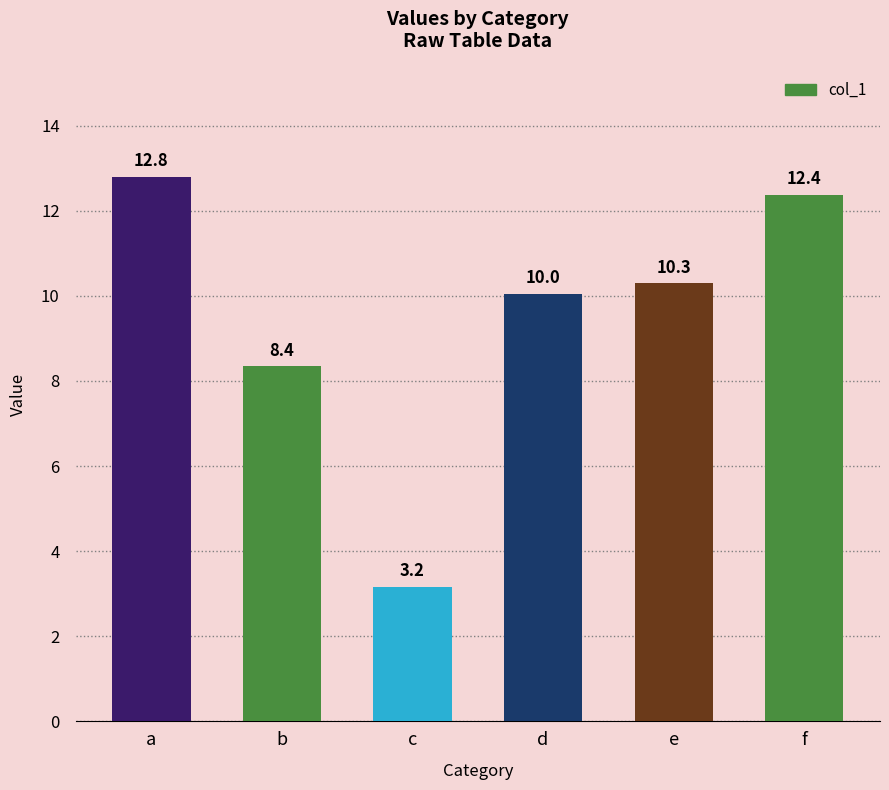

The chart shows a value of 3.1 at f. True or false?

False